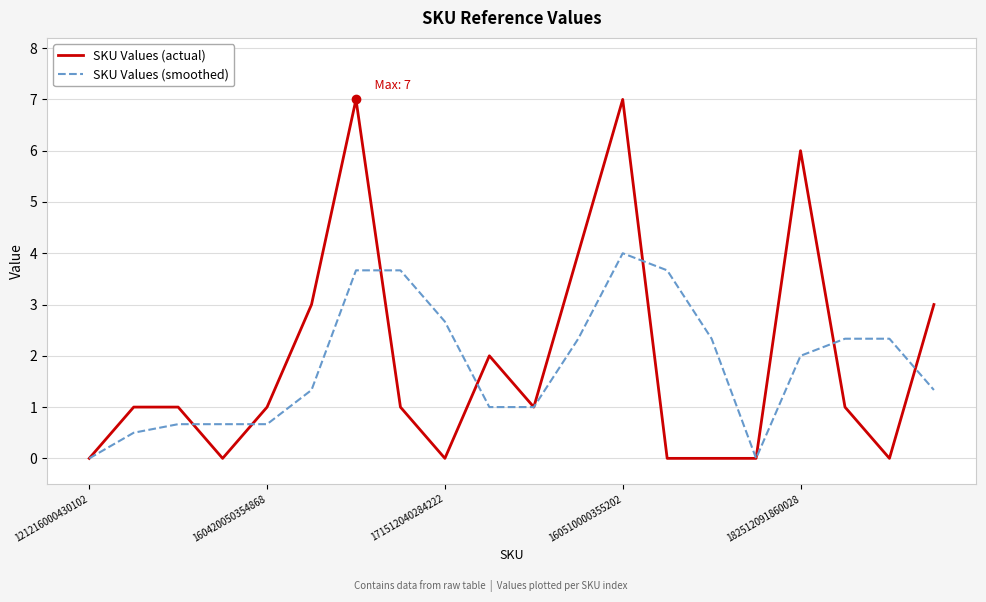

Which series has the widest spread of values?

SKU Values (actual)